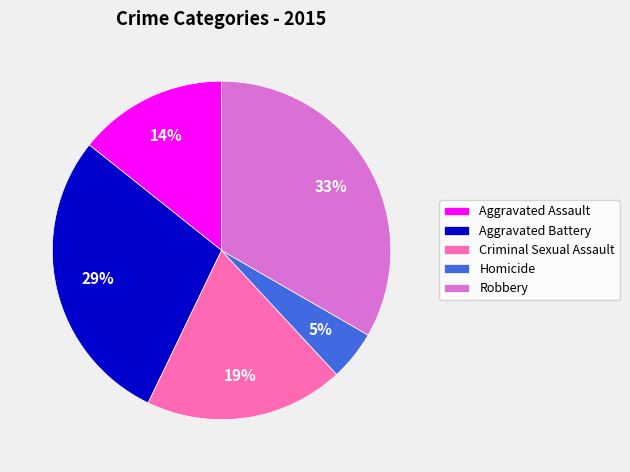

Does Criminal Sexual Assault represent more than half of the total?

No